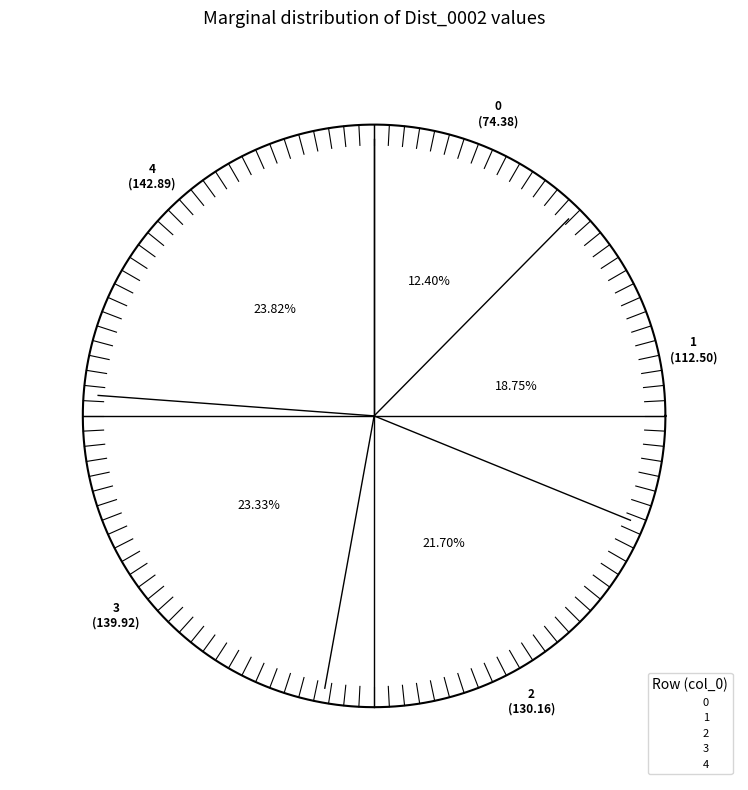

What is the ratio of the value at 0 to the value at 1?

0.7